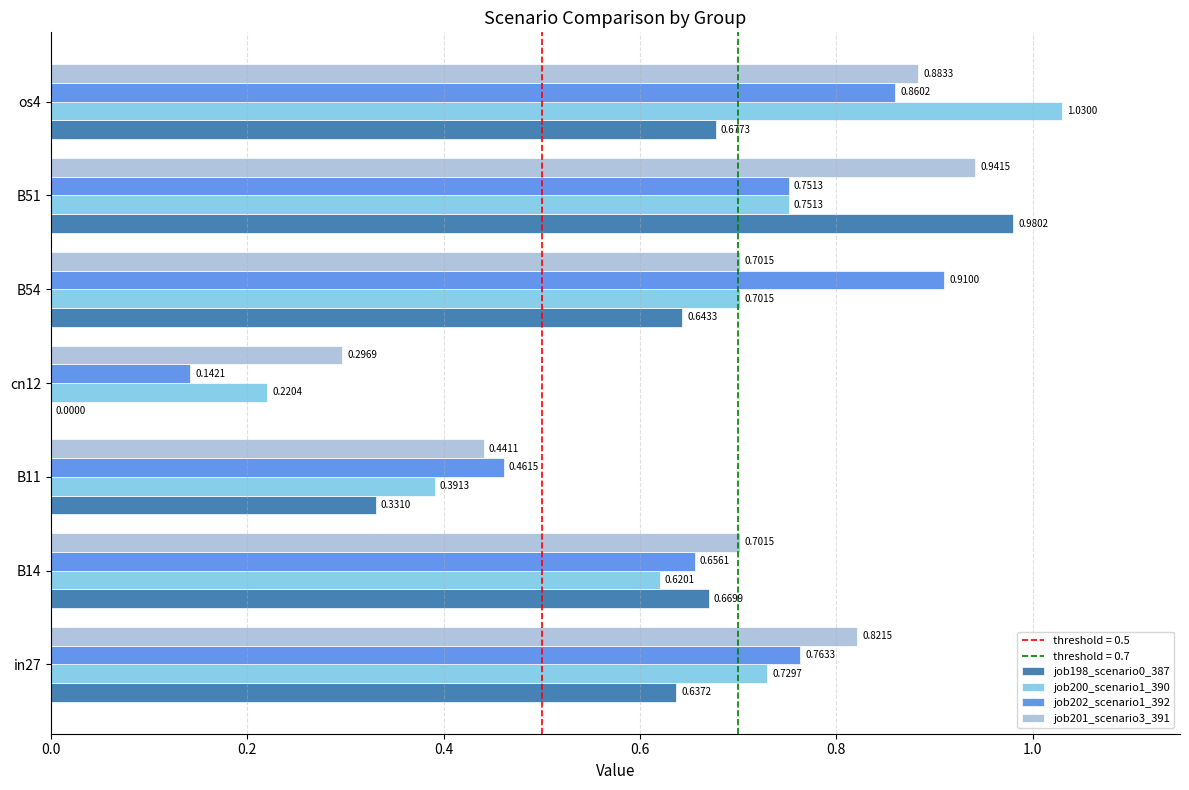

Between cn12 and B51, which series saw the biggest shift?

job198_scenario0_387